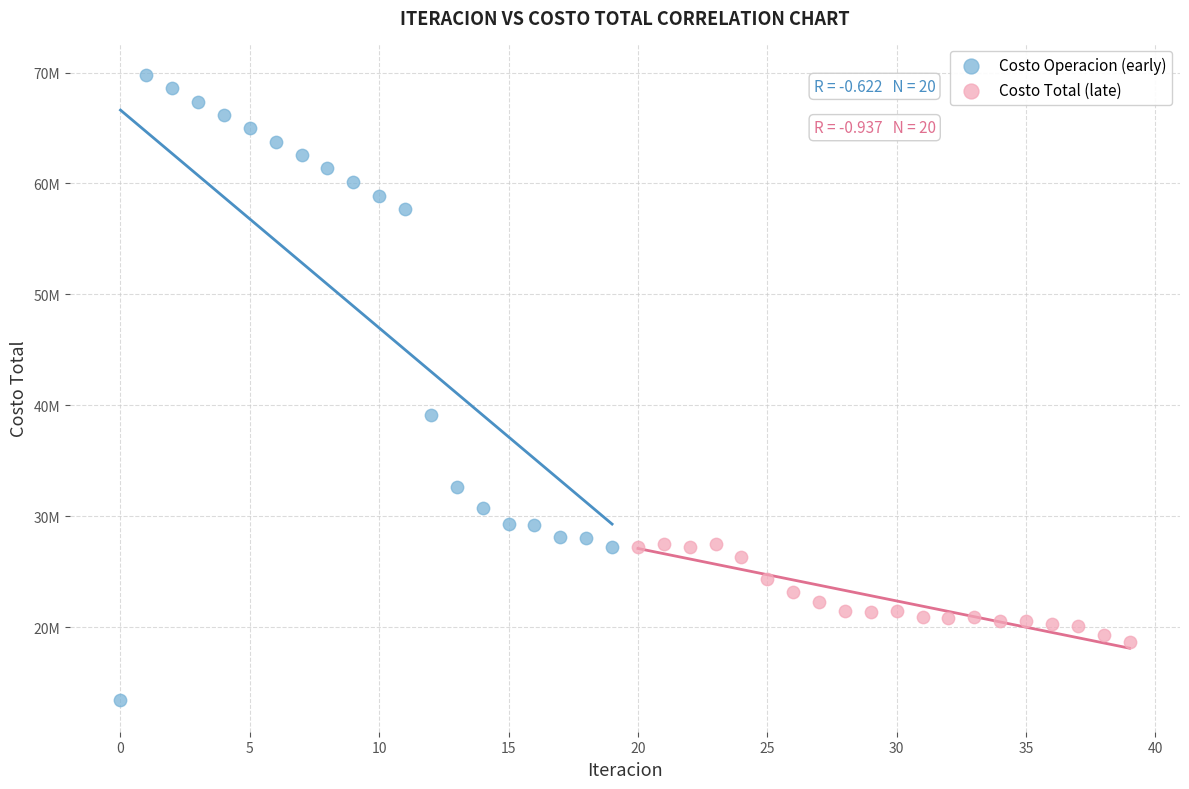

Which series has the widest spread of Y values?

Costo Operacion (early)